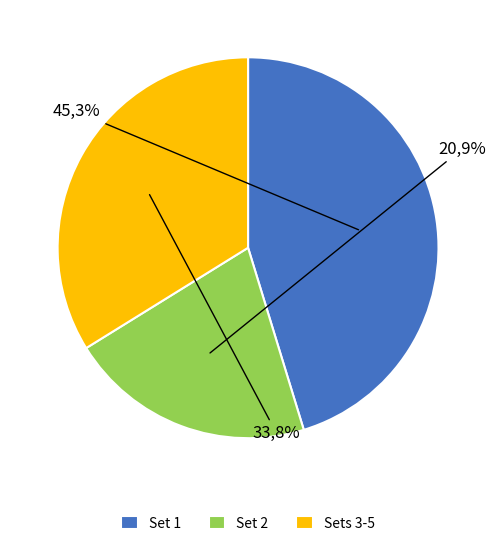

Does Set 1 represent more than half of the total?

No